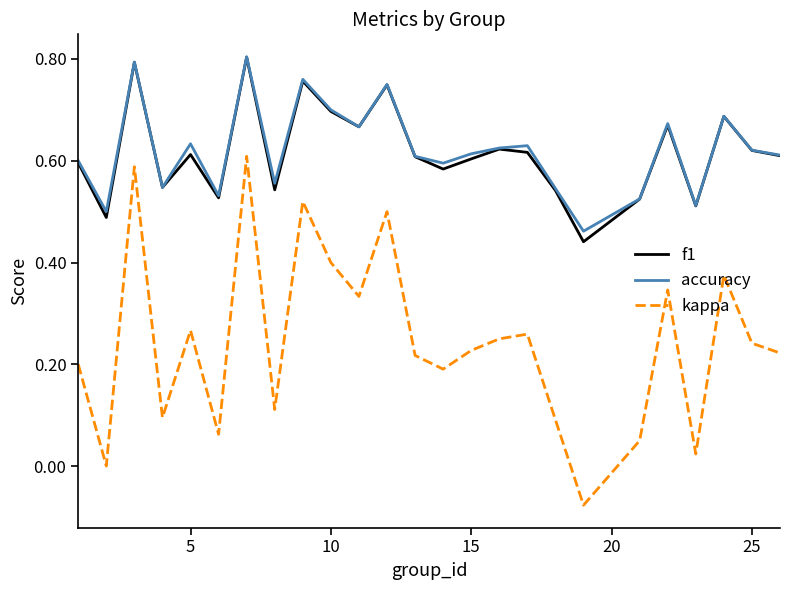

True or false: kappa and f1 cross at least once.

False